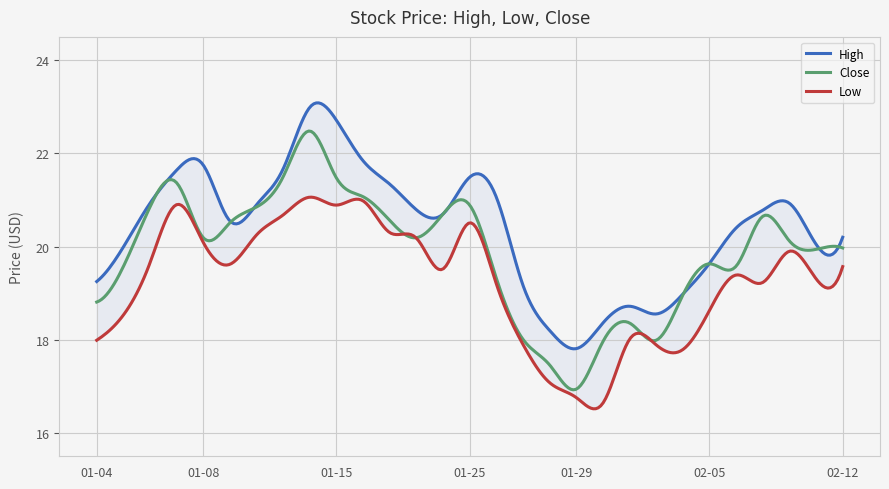

How many data points in High are less than 20?

10